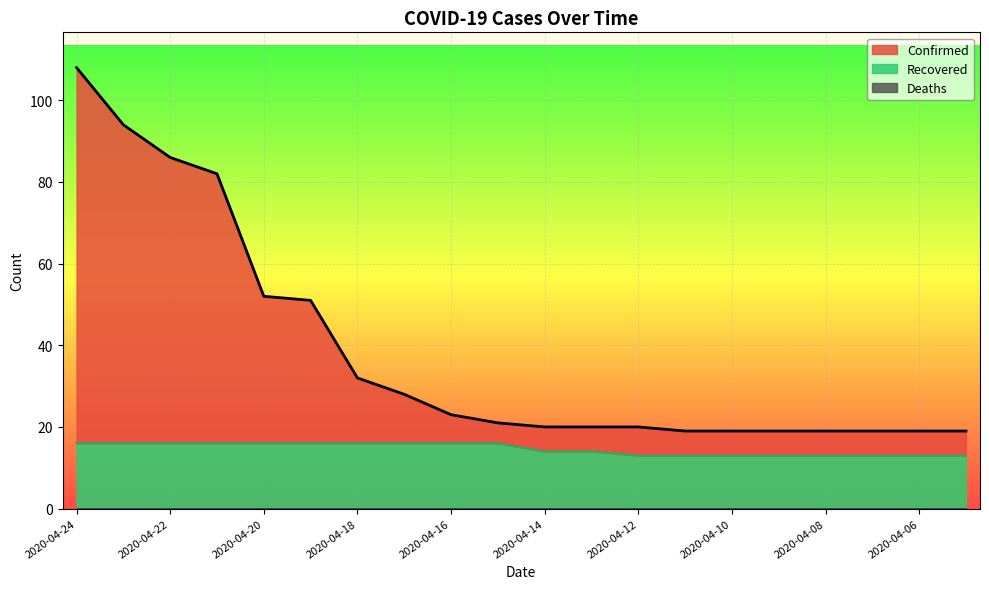

List the labels in order of Confirmed value, largest first.

2020-04-24, 2020-04-23, 2020-04-22, 2020-04-21, 2020-04-20, 2020-04-19, 2020-04-18, 2020-04-17, 2020-04-16, 2020-04-15, 2020-04-14, 2020-04-13, 2020-04-12, 2020-04-11, 2020-04-10, 2020-04-09, 2020-04-08, 2020-04-07, 2020-04-06, 2020-04-05